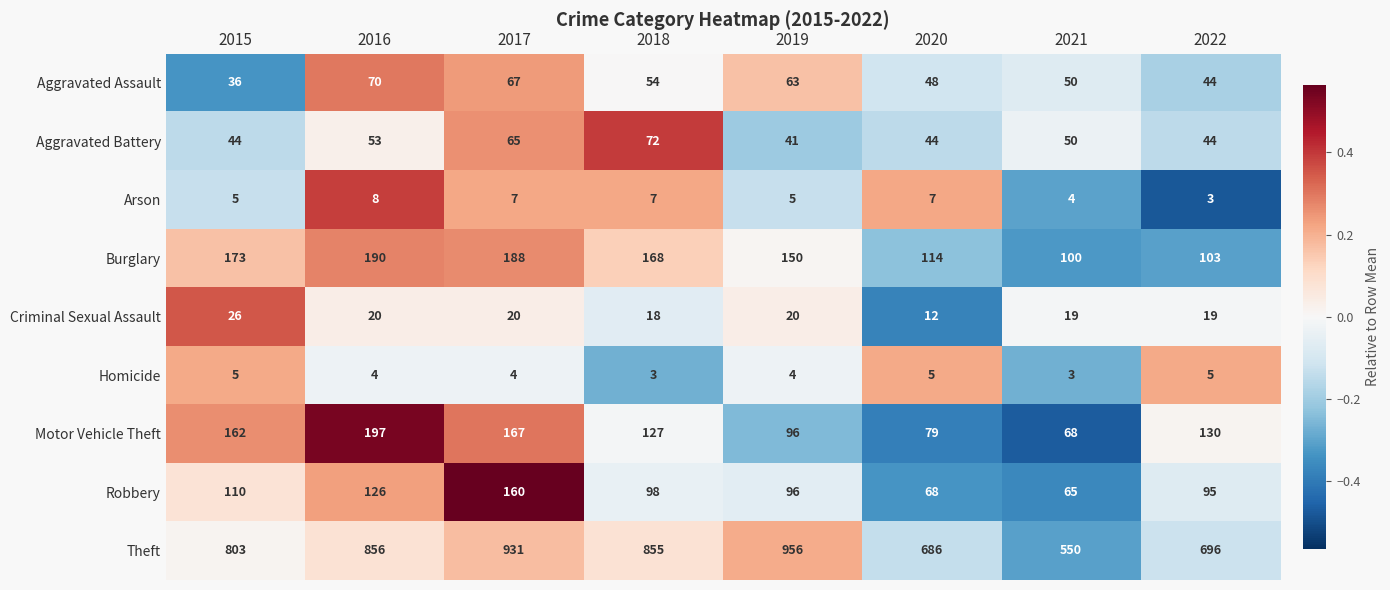

Count the number of data series in this chart.

9